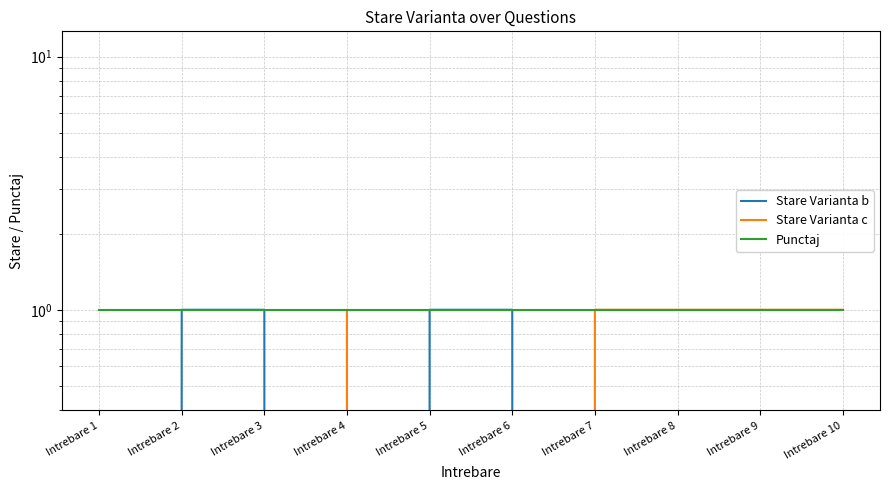

What is the value of the Stare Varianta c point at the 4th from the left?

1